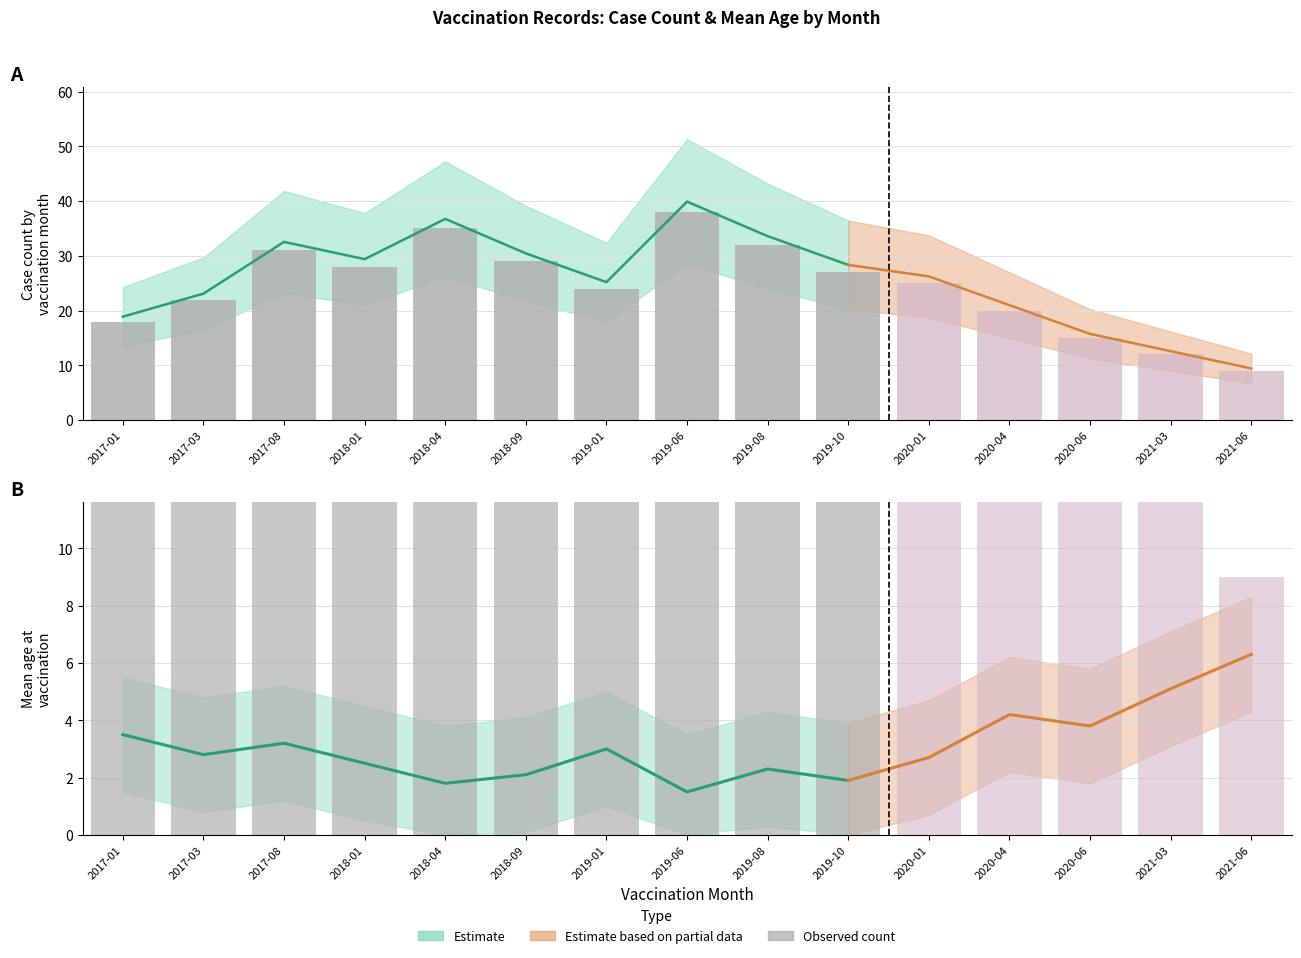

Rank the series by their maximum value, from highest to lowest.

count, upper_age, mean_age, lower_age